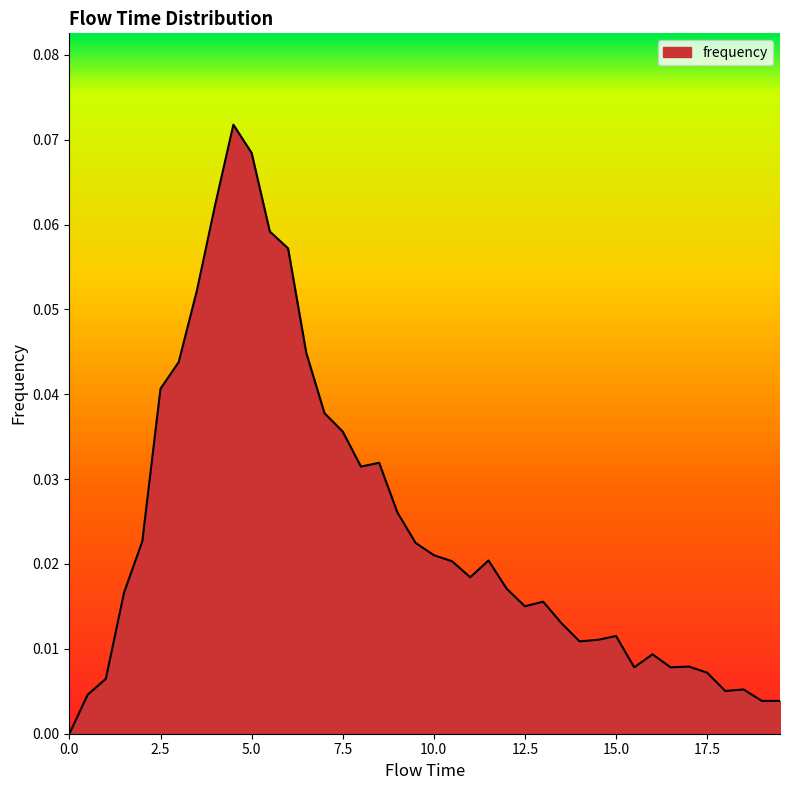

List the labels in order of value, largest first.

4.5, 5.0, 4.0, 5.5, 6.0, 3.5, 6.5, 3.0, 2.5, 7.0, 7.5, 8.5, 8.0, 9.0, 2.0, 9.5, 10.0, 11.5, 10.5, 11.0, 12.0, 1.5, 13.0, 12.5, 13.5, 15.0, 14.5, 14.0, 16.0, 17.0, 15.5, 16.5, 17.5, 1.0, 18.5, 18.0, 0.5, 19.0, 19.5, 0.0